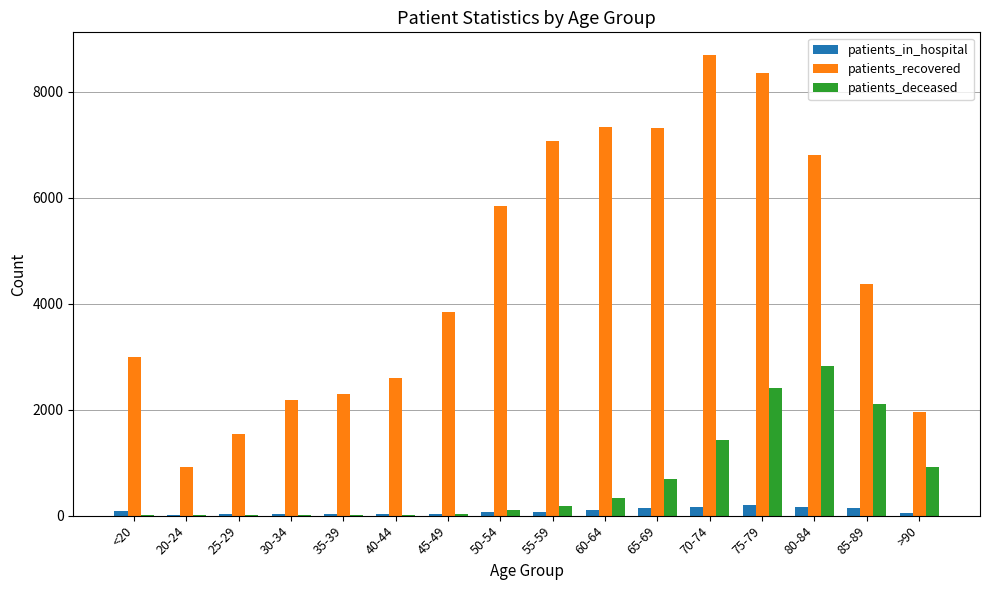

Between 40-44 and 60-64, which series saw the biggest shift?

patients_recovered